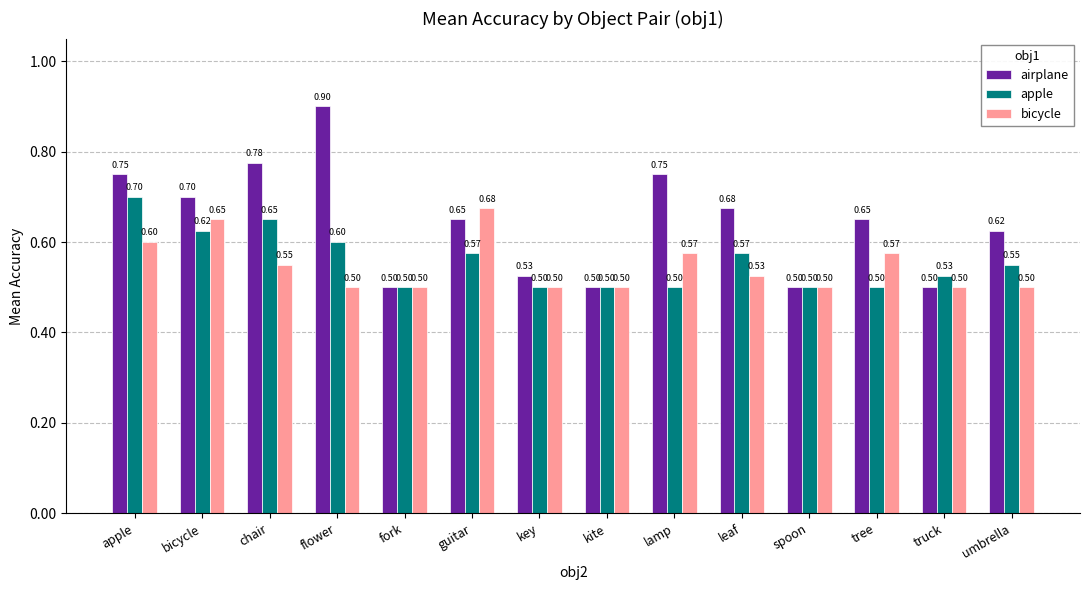

What is the label of the 2nd bar from the right?

truck